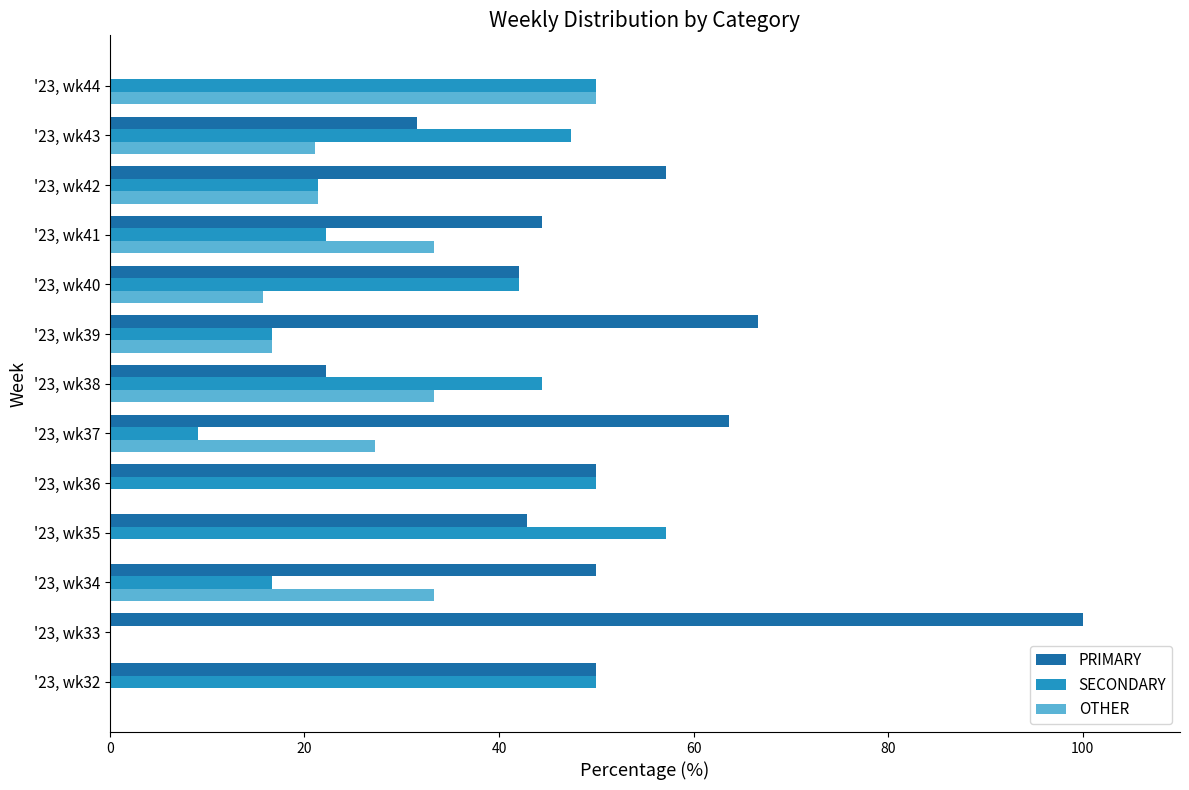

Which series changed the most between '23, wk36 and '23, wk39?

SECONDARY